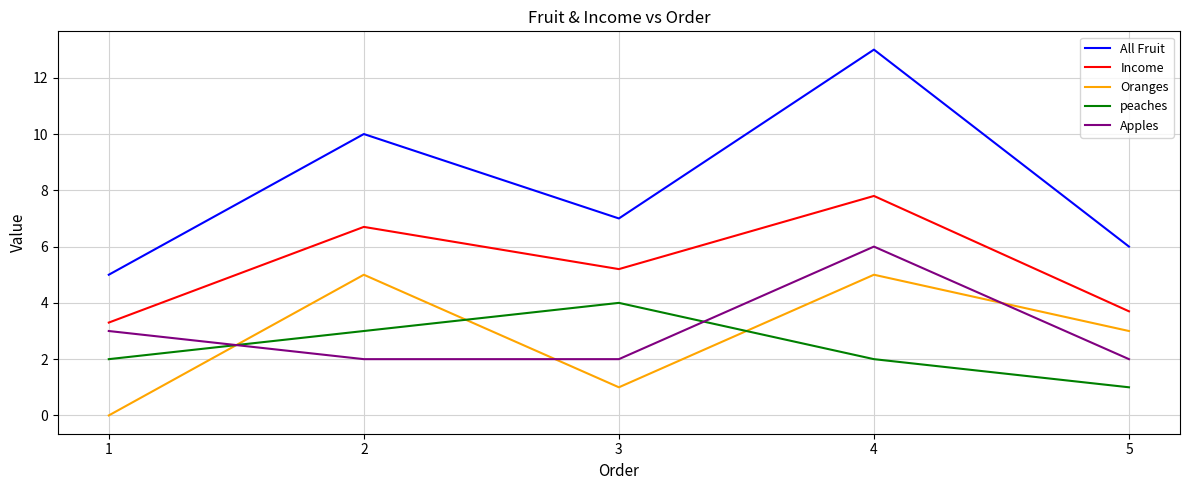

At which label is Apples closest to 4?

1